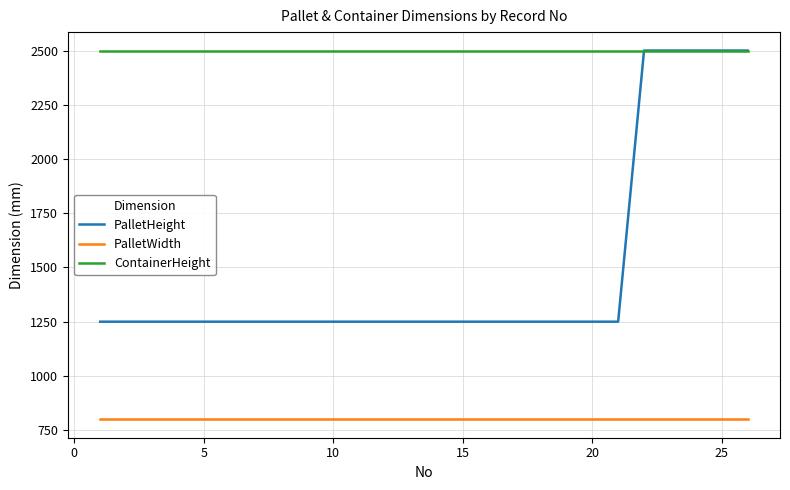

True or false: PalletWidth and PalletHeight cross at least once.

False